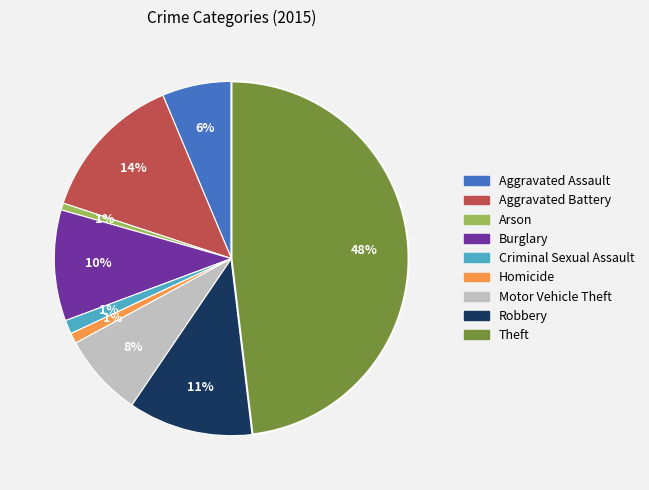

What is the largest slice in the pie chart?

Theft